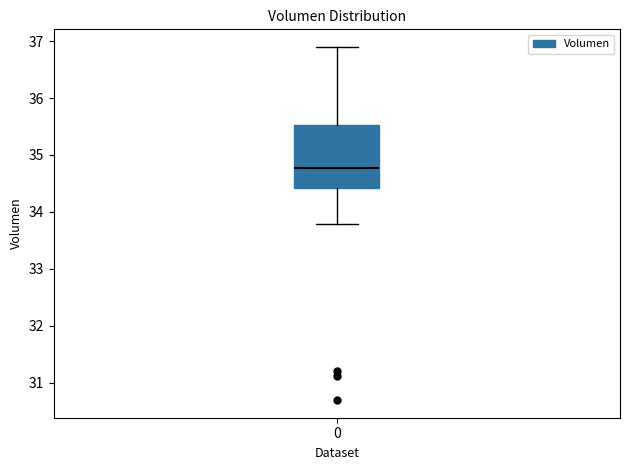

Read this box plot against the y-axis: the position of the median line, the range covered by the box, and the ends of both whiskers. The values are not printed on the chart, so give them approximately, as read against the axis.

median 34.8, box 34.4 to 35.5, whiskers 33.8 to 36.9